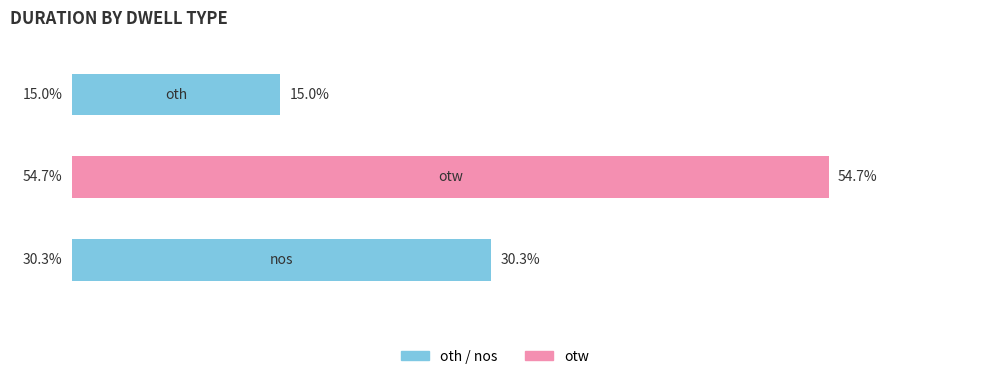

Which category has the highest value across all series?

otw